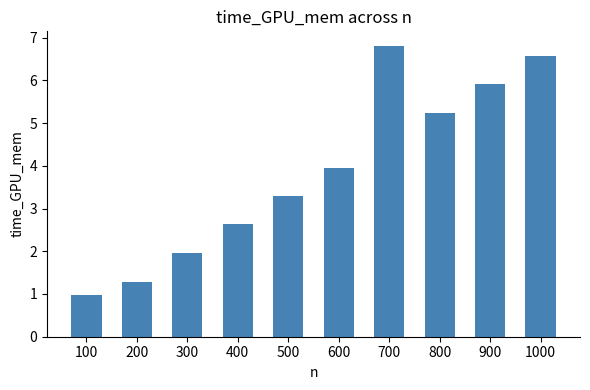

How many bars are there in total?

10